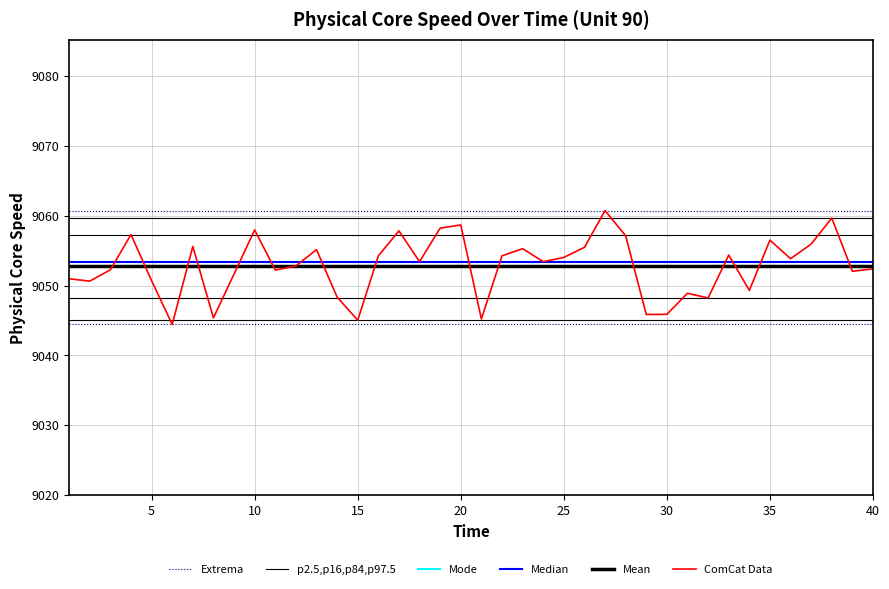

Is this an area chart (filled region under the line)?

No